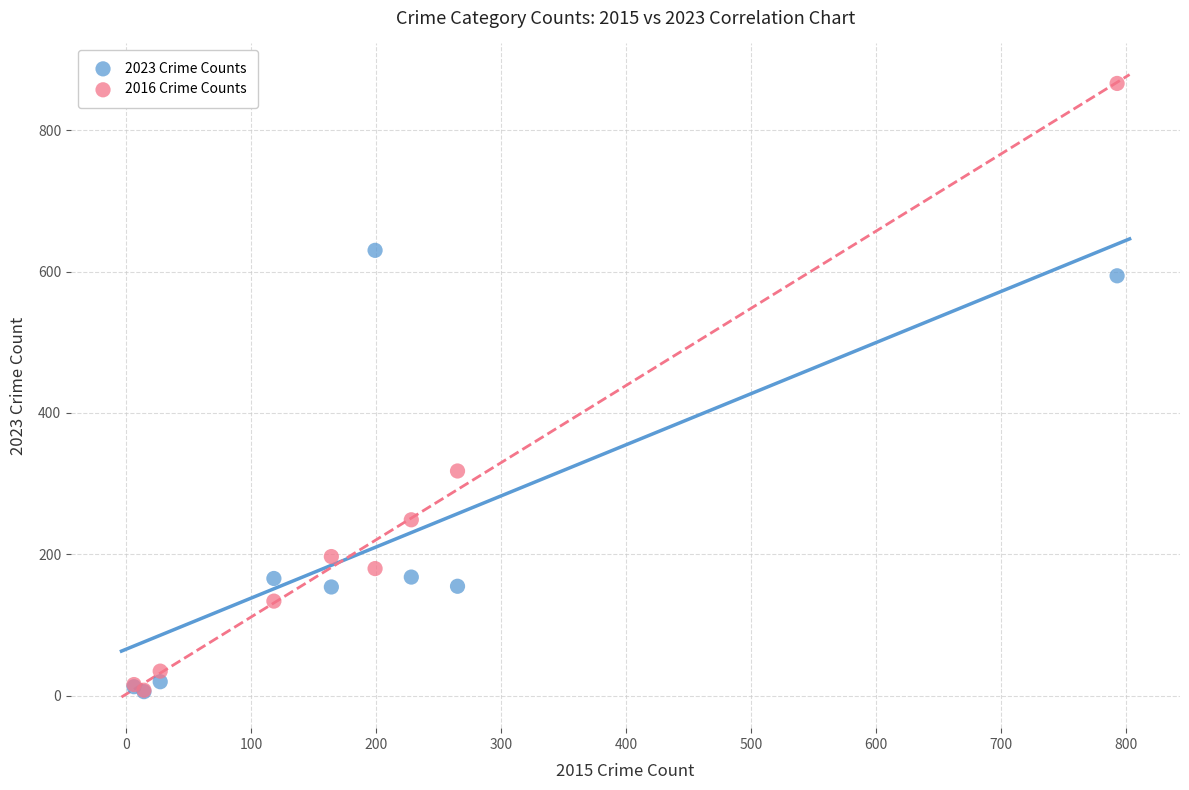

In the 2016 Crime Counts series, what Y value is closest to 437?

318